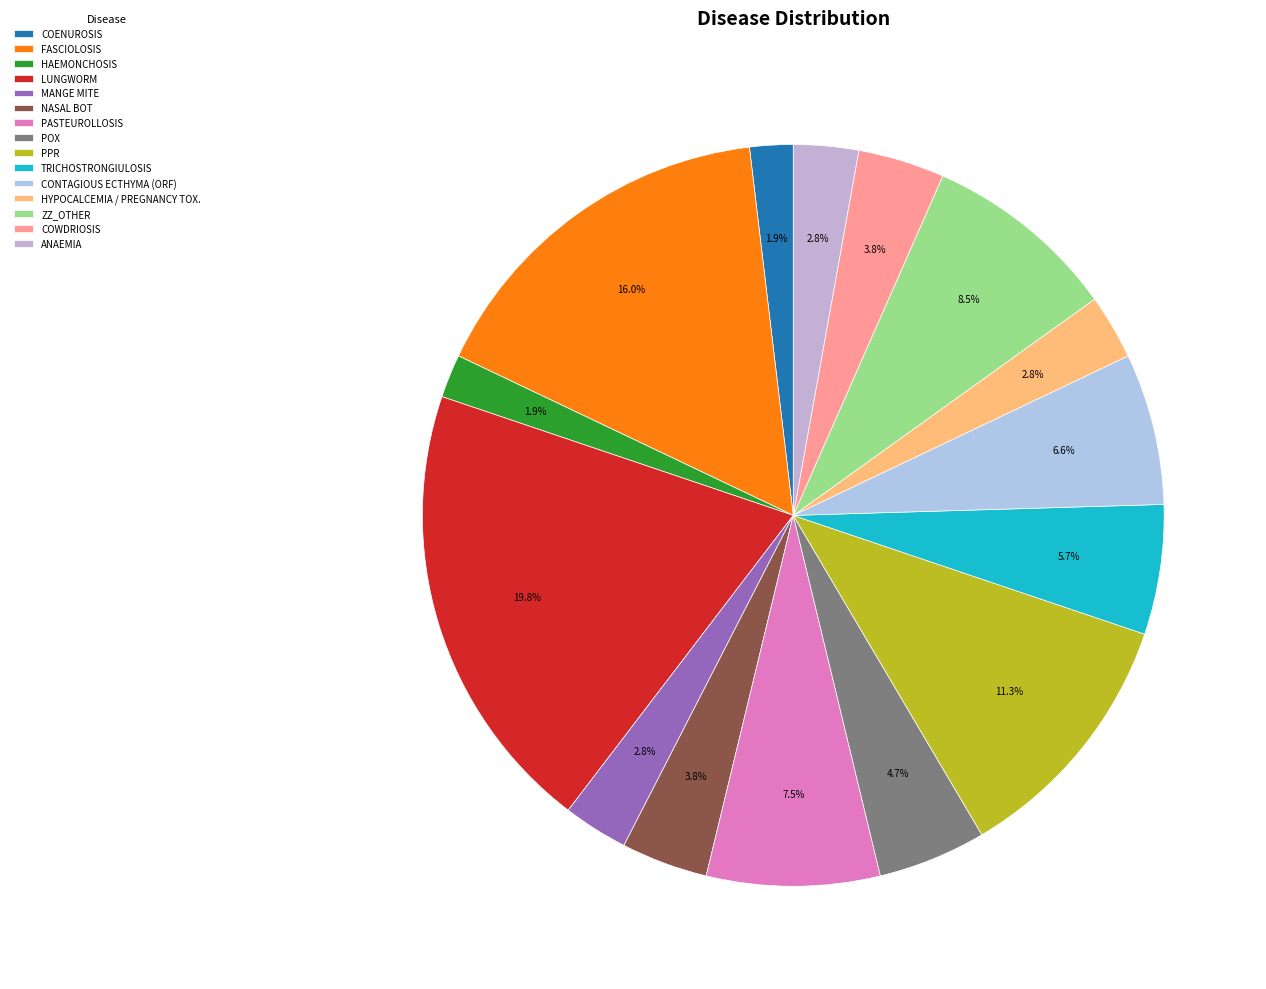

Is there a majority slice in this chart?

No